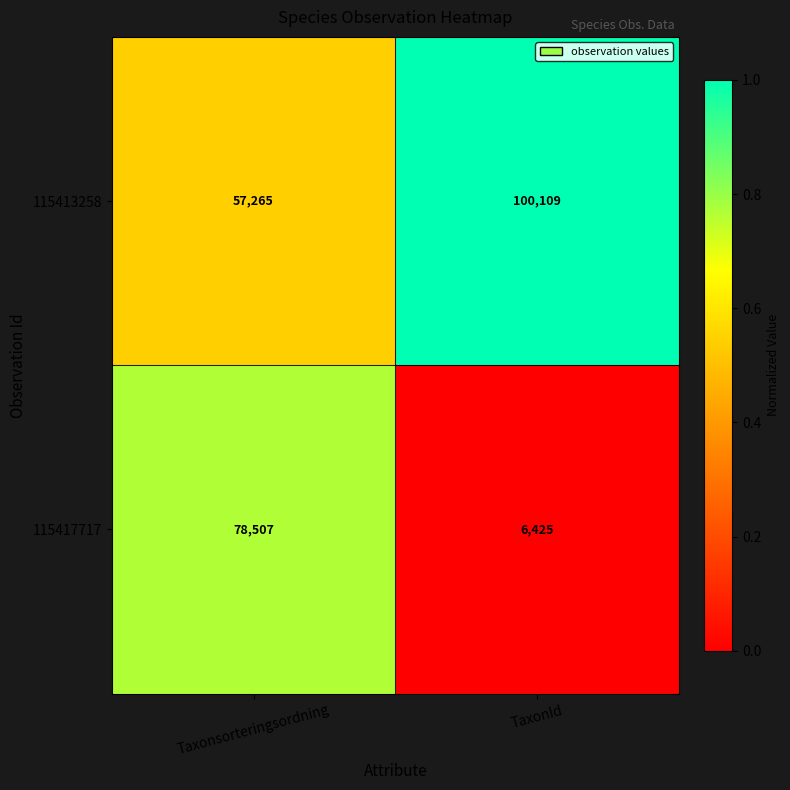

At which category does the chart reach its peak across all series?

TaxonId